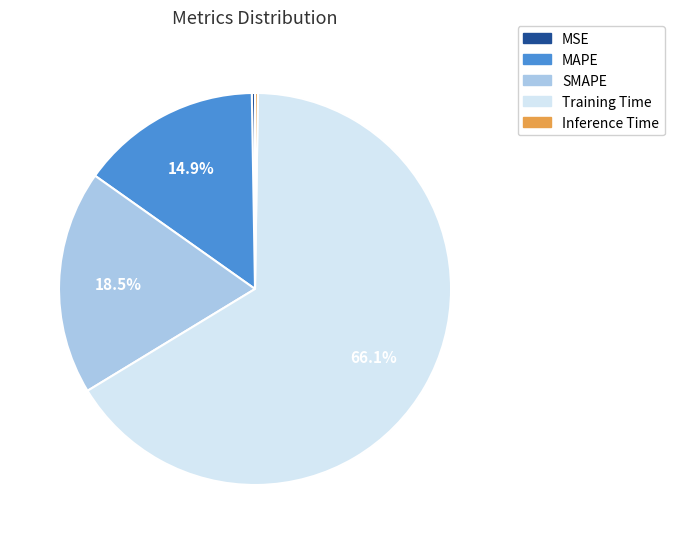

What is the majority slice?

Training Time